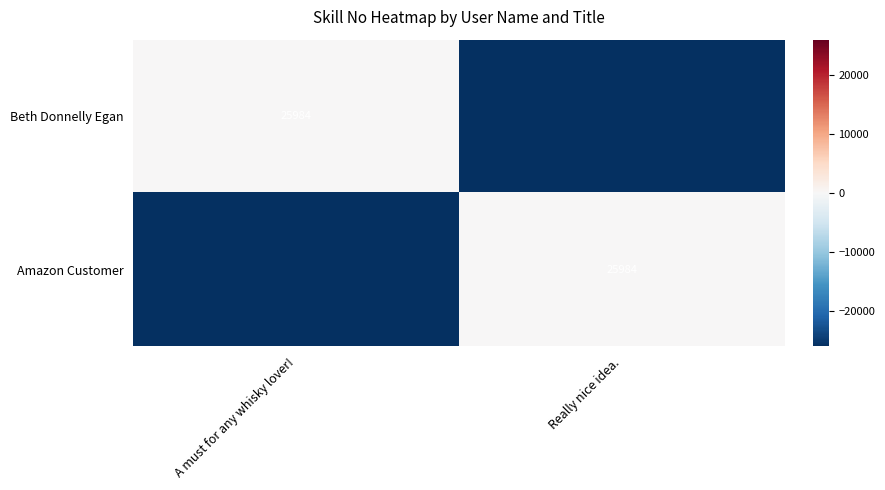

The value of Amazon Customer at Really nice idea. is 5720. True or false?

False